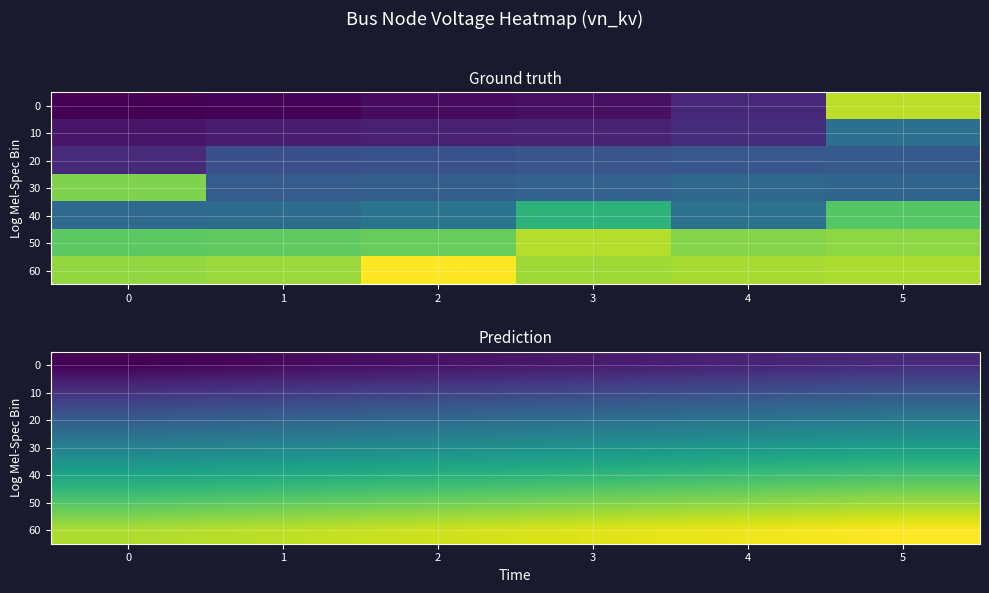

At which category is the sum across all series the highest?

5